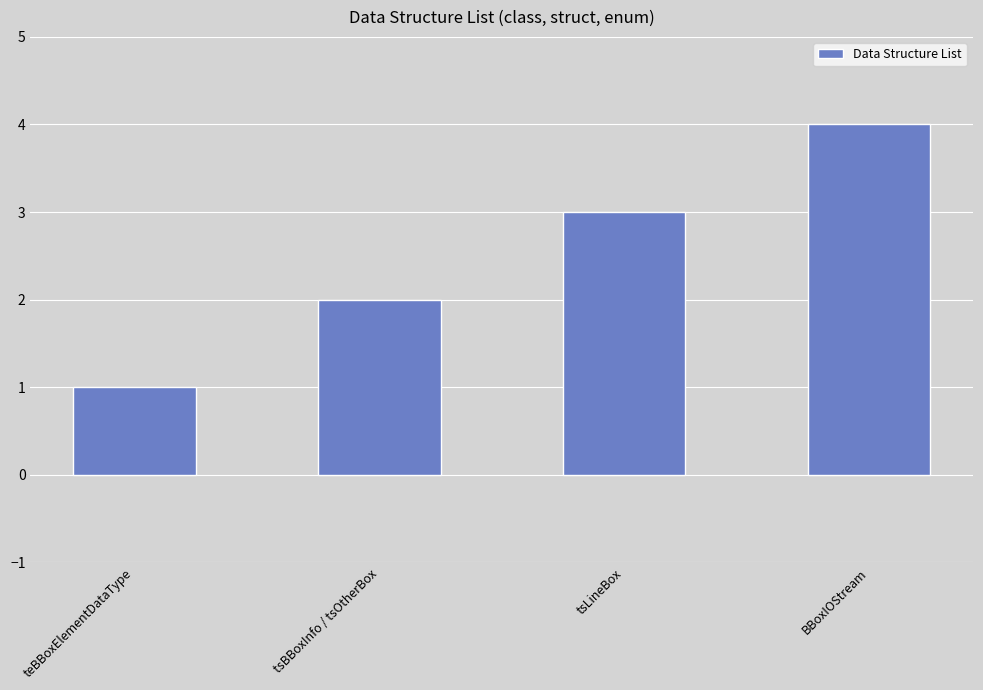

Which has a higher value, BBoxIOStream or tsLineBox?

BBoxIOStream